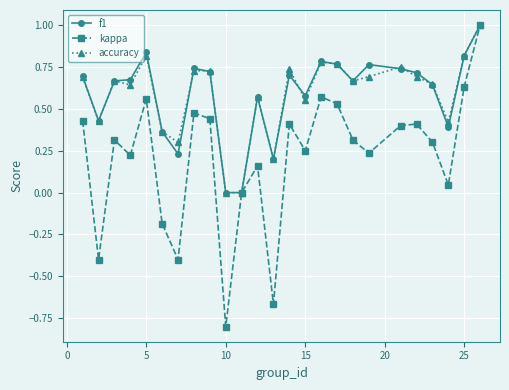

Which series has the largest range (max minus min)?

kappa